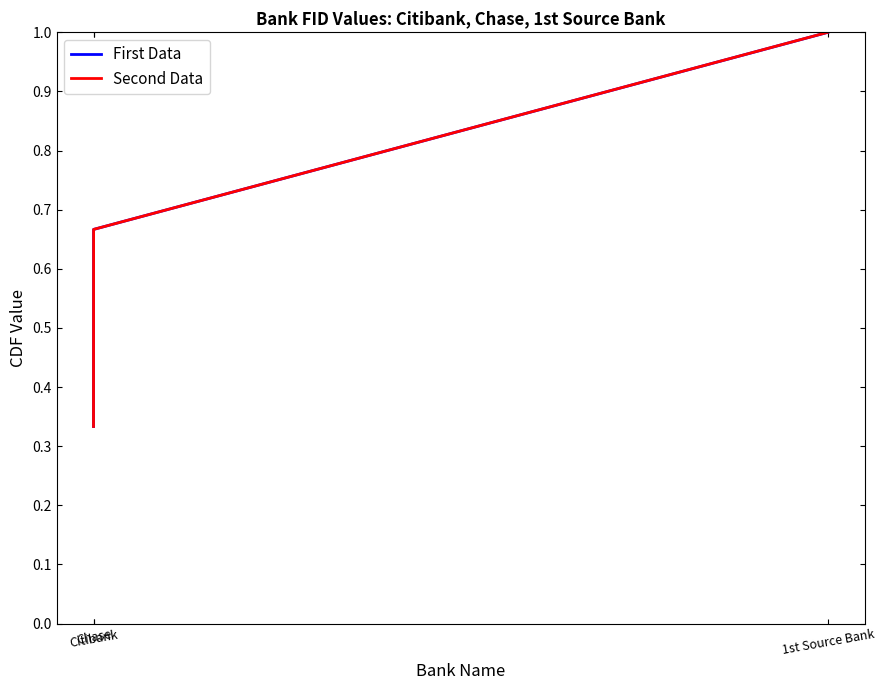

Reading left to right, what are all the values shown in this chart?

First Data: 0.3	0.7	1.0
Second Data: 0.3	0.7	1.0